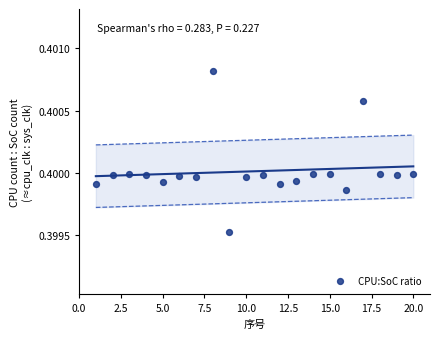

What is the range of X values (max minus min)?

19.0